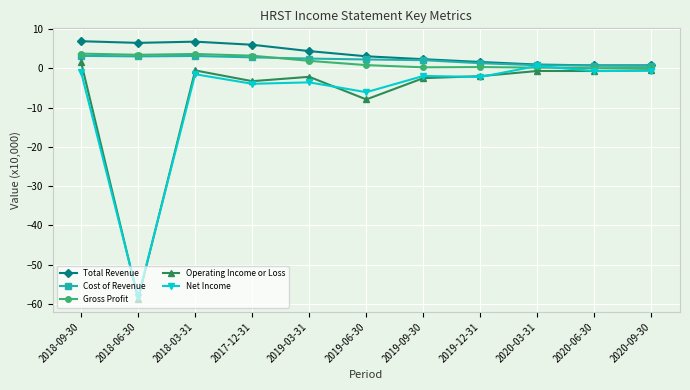

What value does the Cost of Revenue series have at 2019-12-31?

1.3